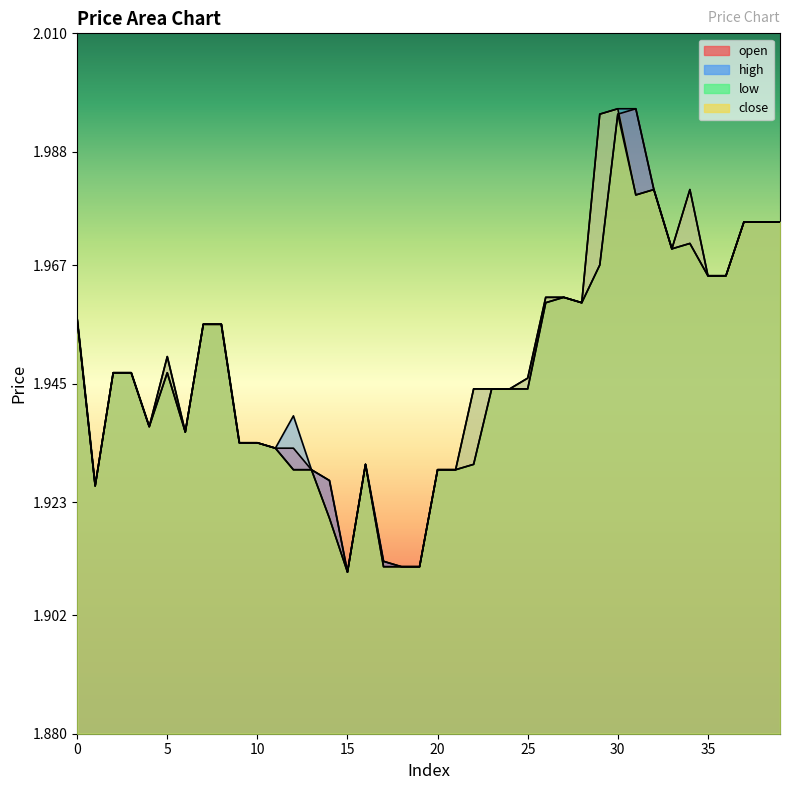

Count the number of data series in this chart.

4